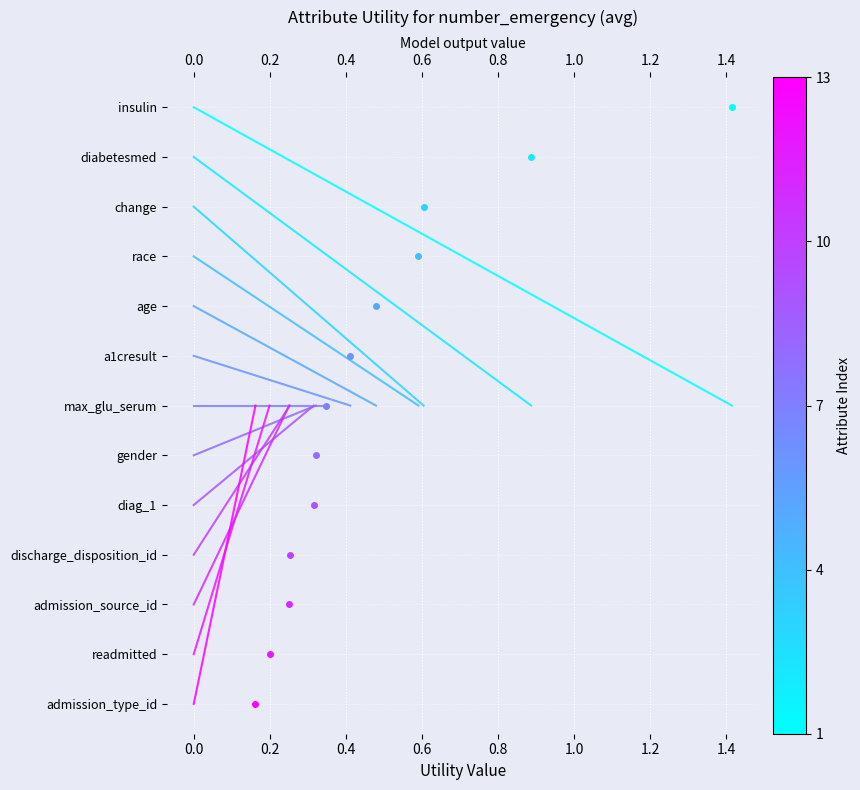

True or false: the data shows 9 at 0.0.

False